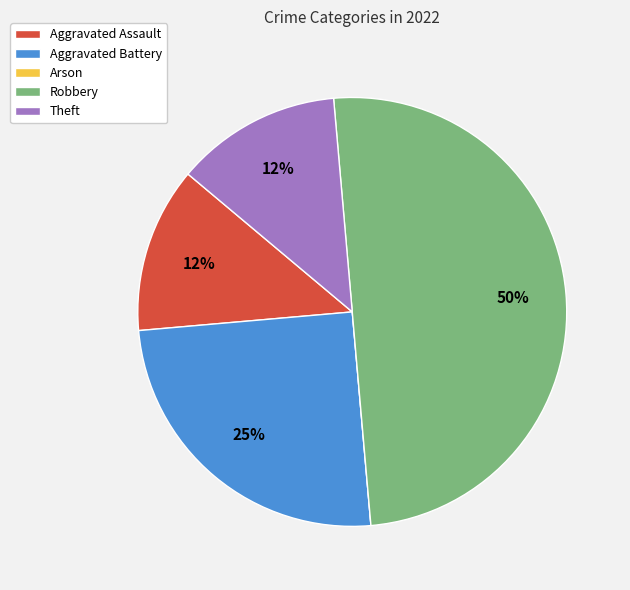

To the nearest percent, what portion does Aggravated Battery represent?

25%